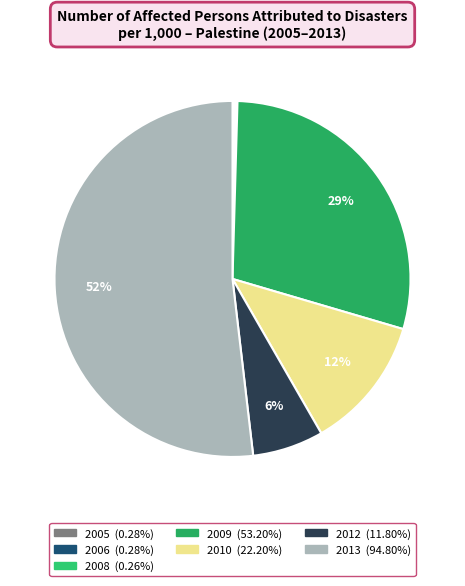

Which category has the biggest portion of the pie?

2013